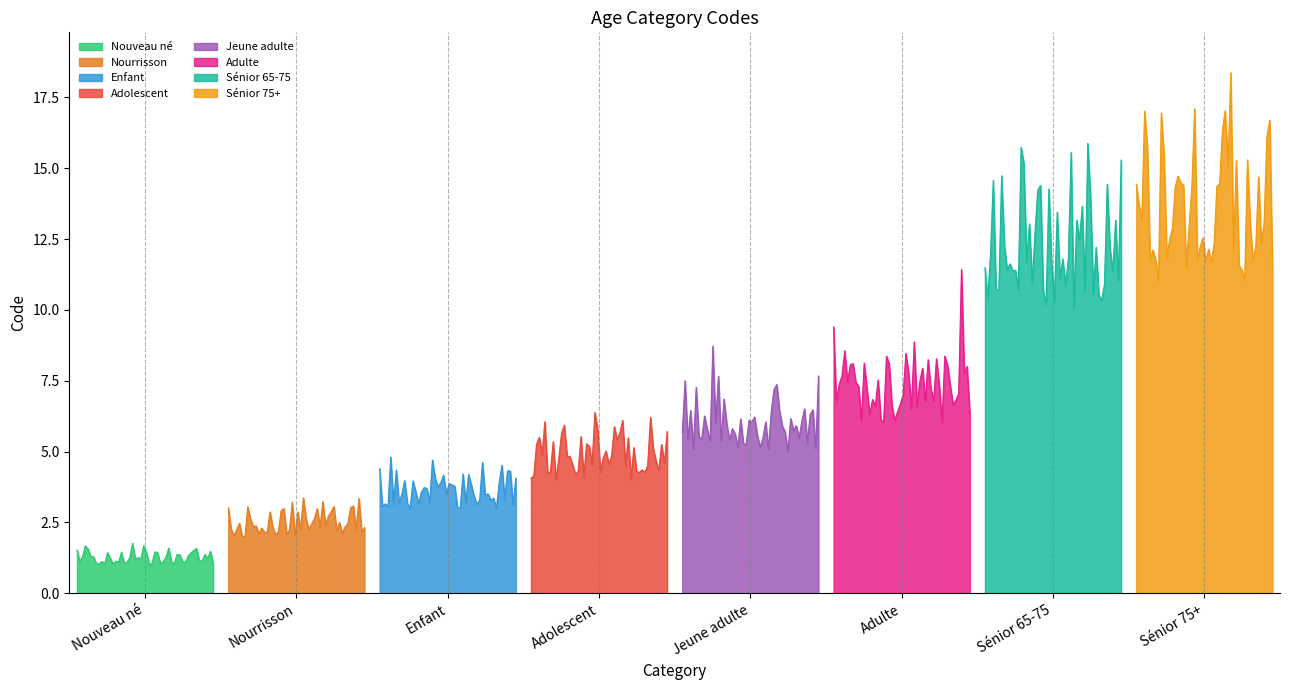

Reading left to right, list all the values displayed in this chart.

Nouveau né=1	Nourrisson=2	Enfant=3	Adolescent=4	Jeune adulte=5	Adulte=6	Sénior 65-75=10	Sénior 75+=11